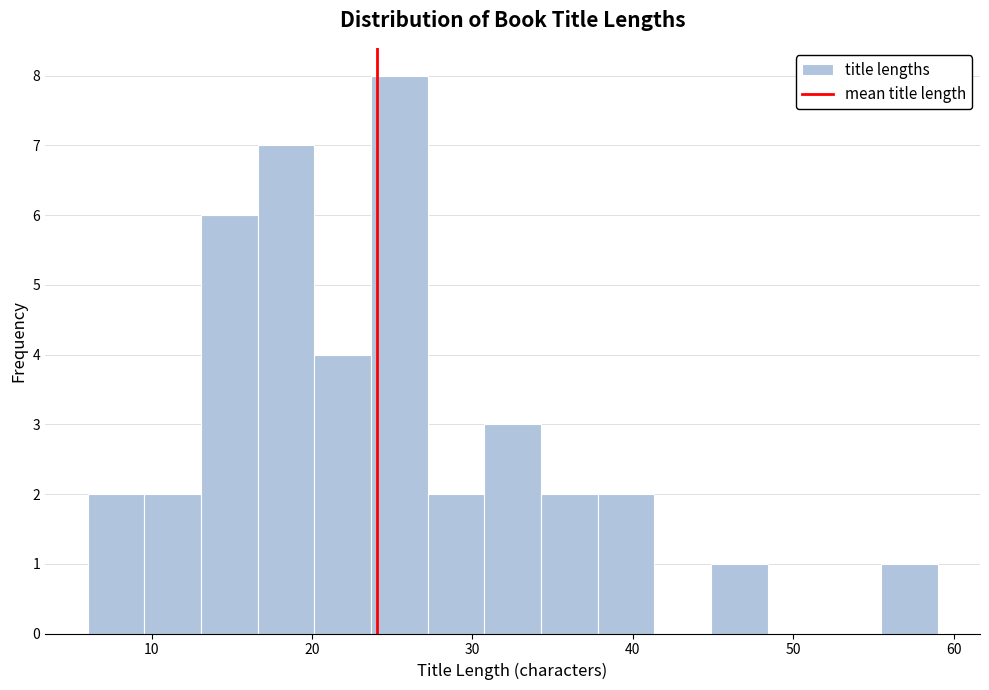

Read against the x-axis, roughly where is the centre of the tallest bar?

25